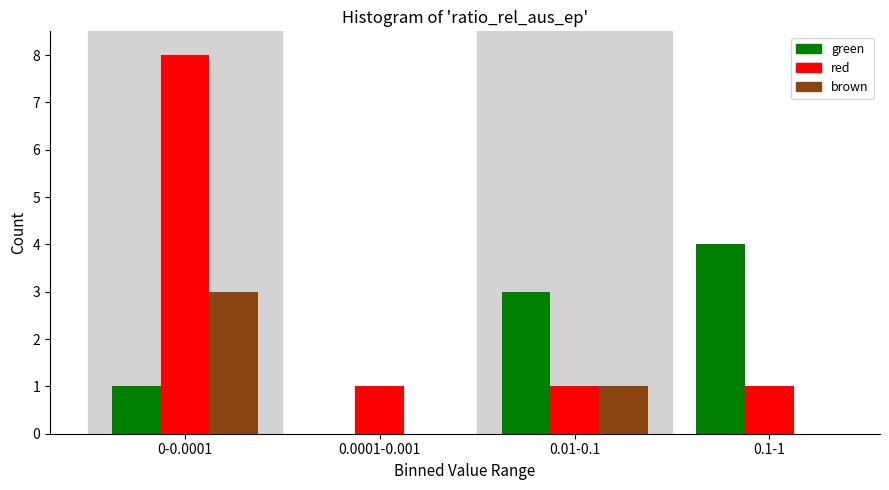

Reading right to left, what are all the values shown in this chart?

green: 0.1-1=4	0.01-0.1=3	0.0001-0.001=0	0-0.0001=1
red: 0.1-1=1	0.01-0.1=1	0.0001-0.001=1	0-0.0001=8
brown: 0.1-1=0	0.01-0.1=1	0.0001-0.001=0	0-0.0001=3